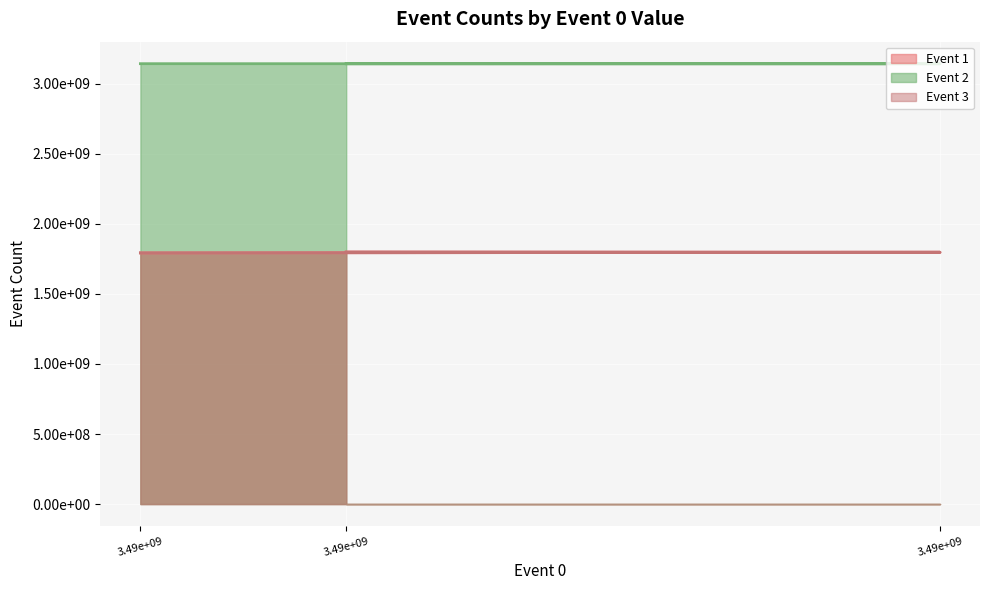

What is the value of the Event 2 point at the 1st from the left?

3144284328